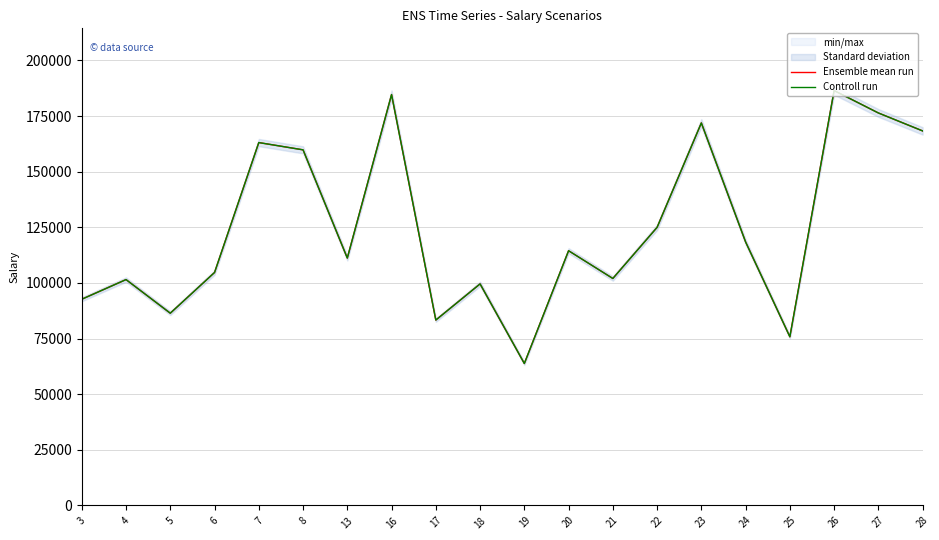

What is the value of the Controll run point at the 7th from the left?

111198